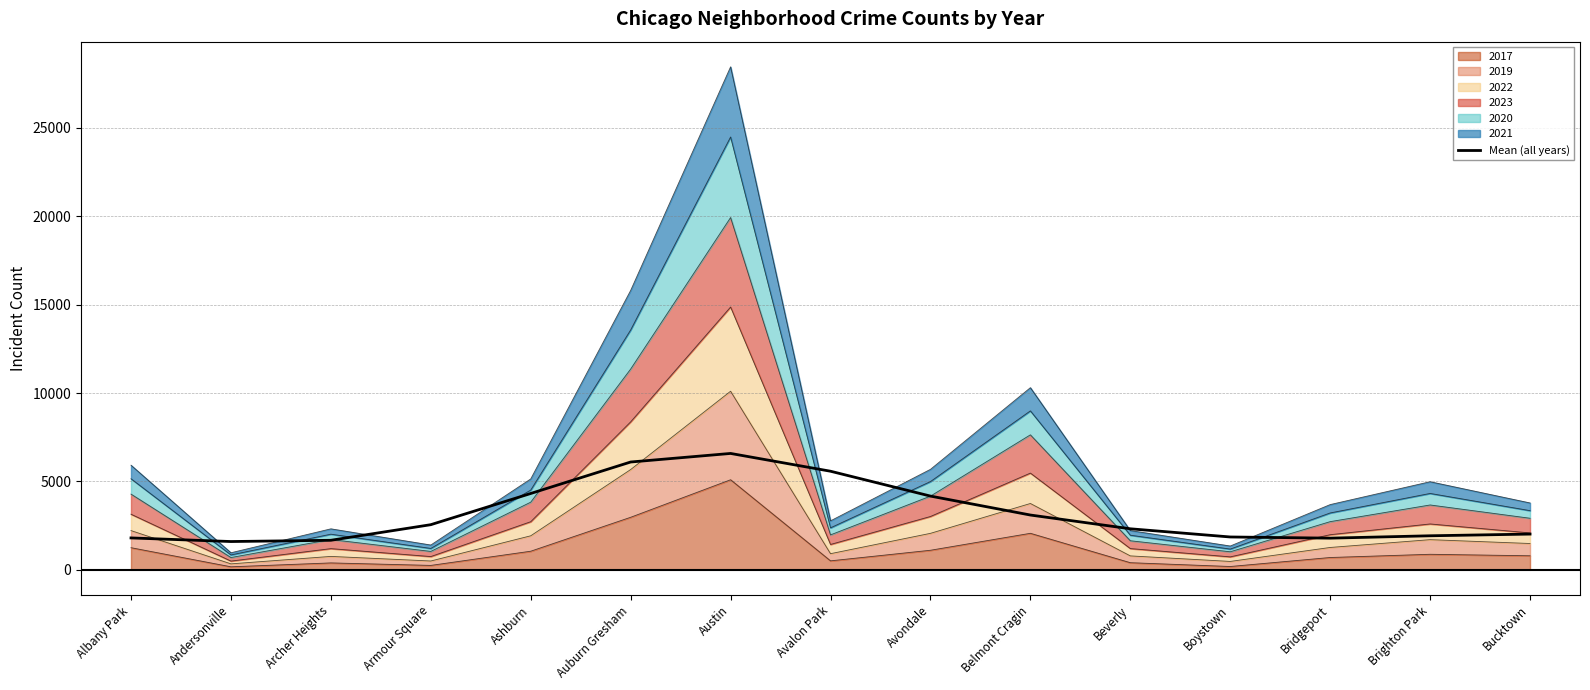

How many interior local peaks (higher than both neighbors) does the data have?

1